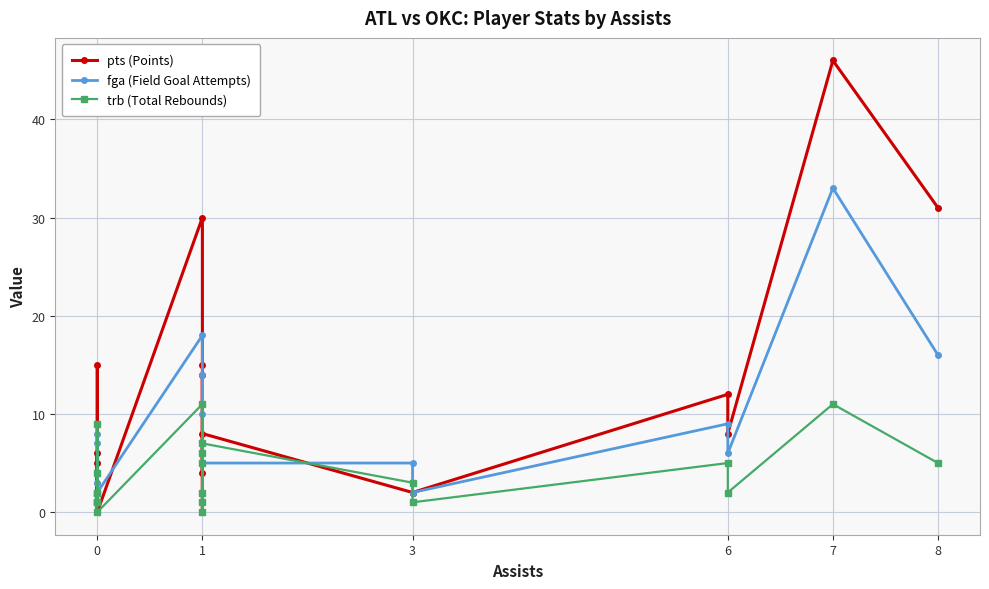

How many values in the trb (Total Rebounds) series are below 2?

7